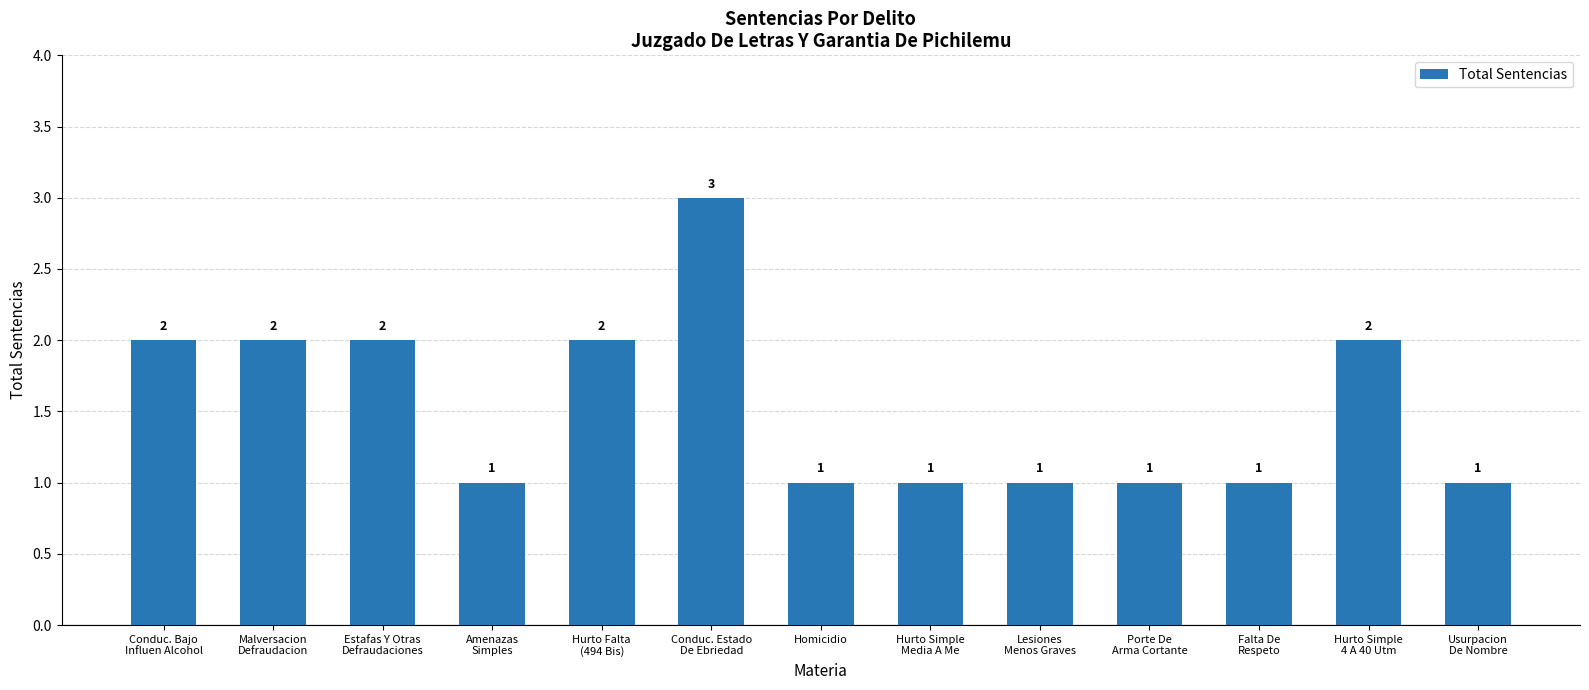

Is it true that the value at Hurto Simple
Media A Me is 1?

True